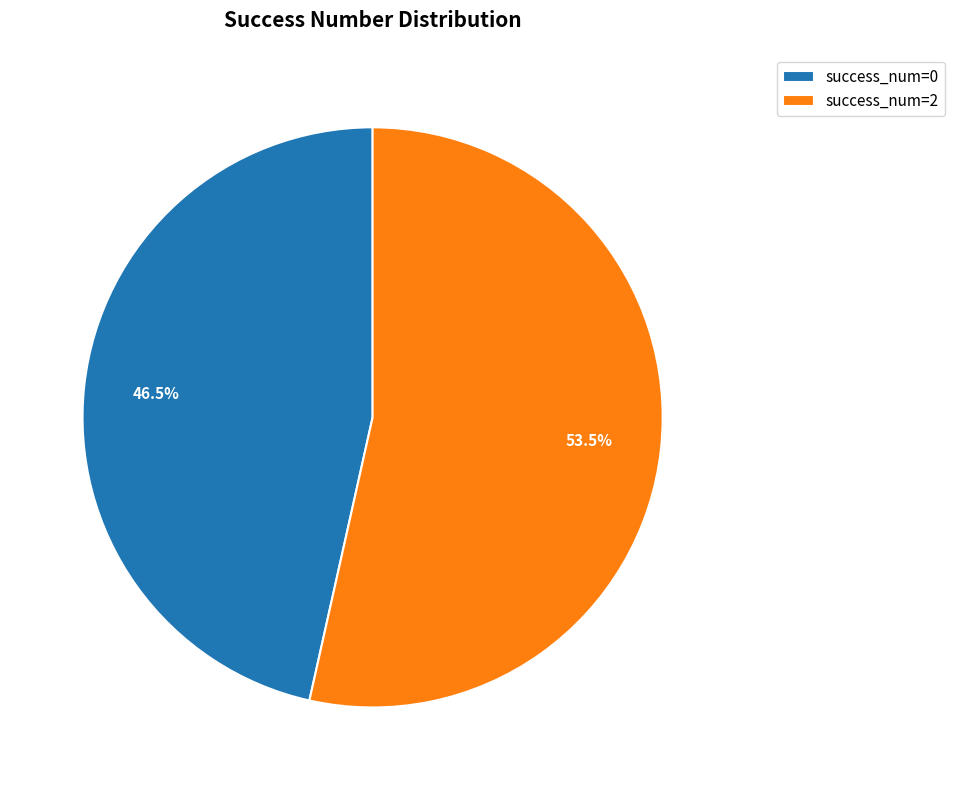

What is the ratio of the value at success_num=0 to the value at success_num=2?

0.9